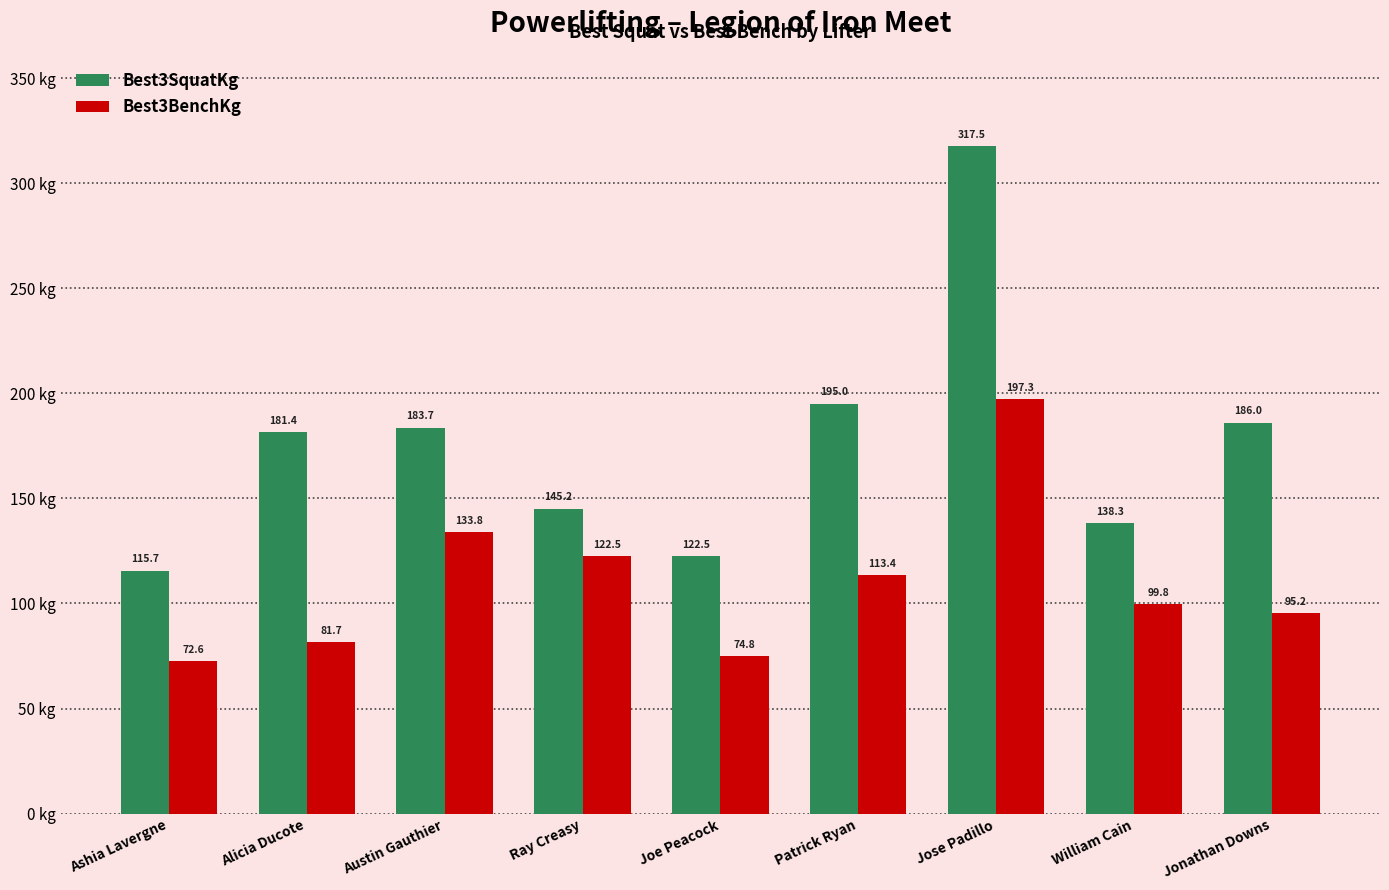

At which category is the sum across all series the highest?

Jose Padillo